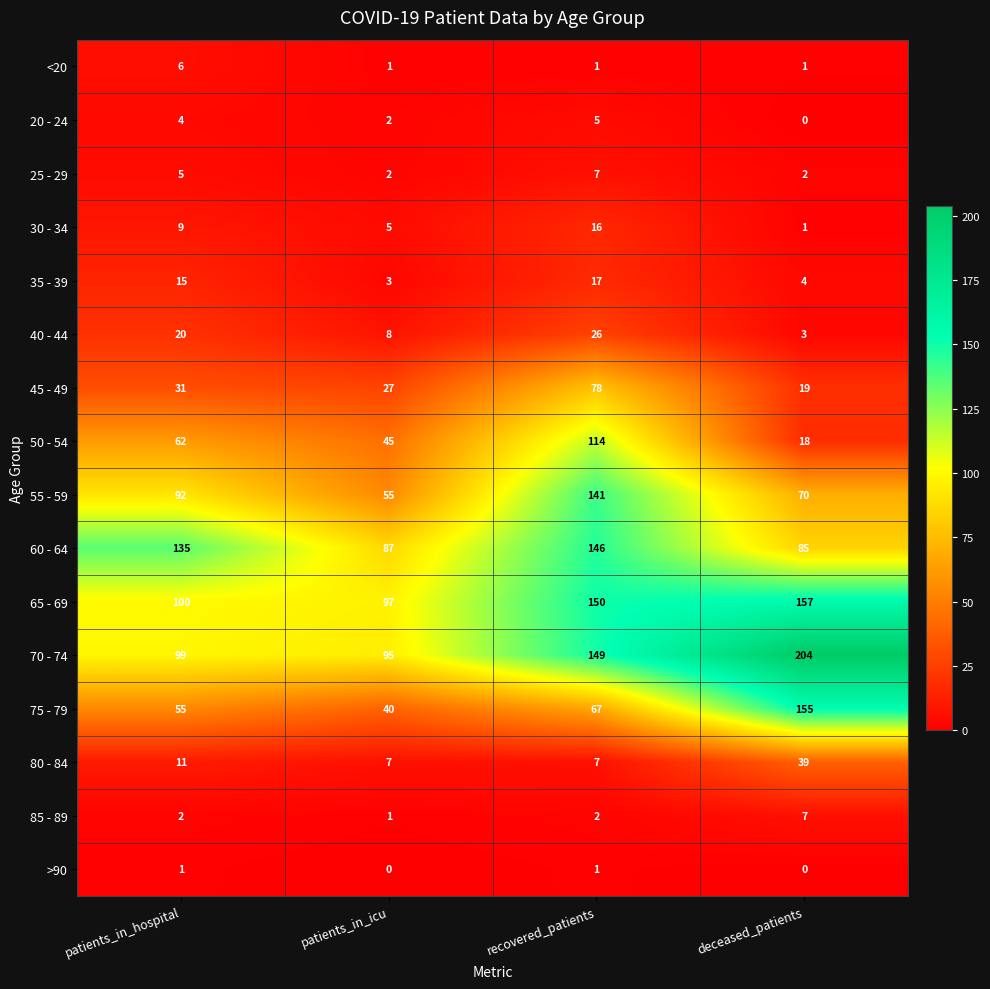

Rank the categories by 55 - 59 value from lowest to highest.

patients_in_icu, deceased_patients, patients_in_hospital, recovered_patients